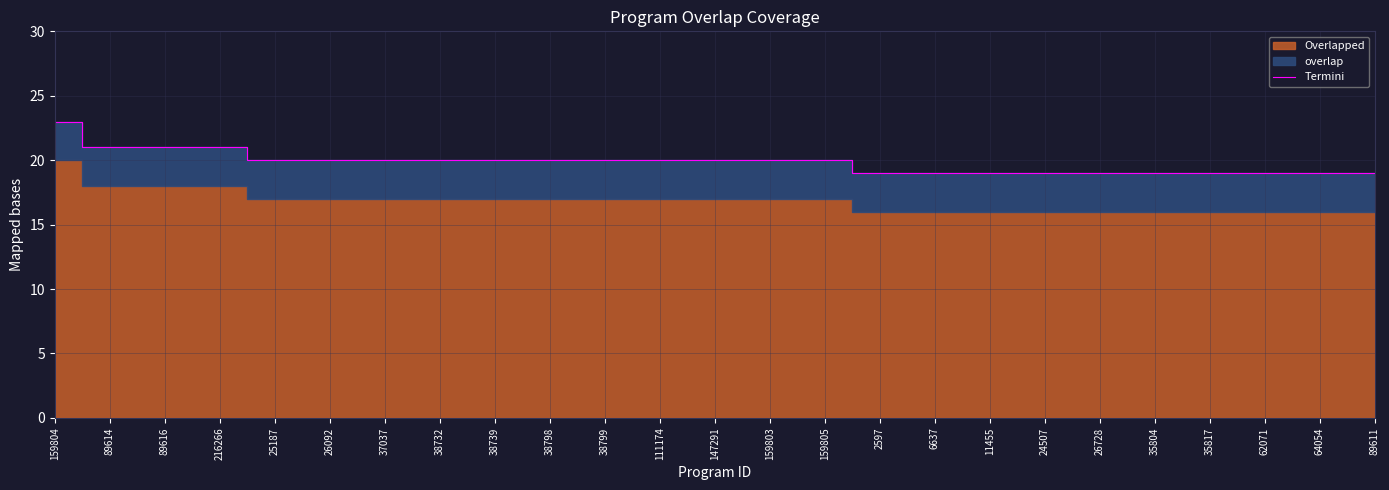

What is the sum of all values?

496